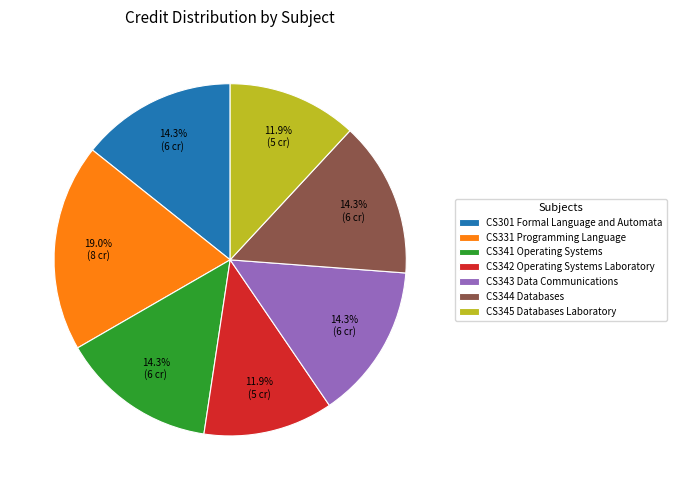

To the nearest percent, what percentage of the pie is CS345 Databases Laboratory?

12%